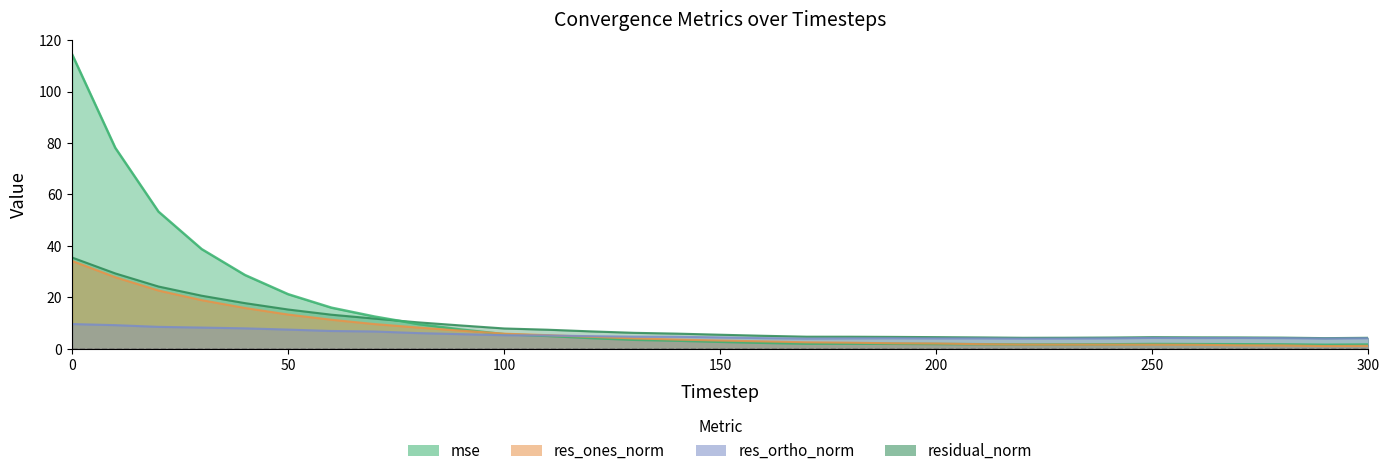

How many lines are shown in the chart?

4